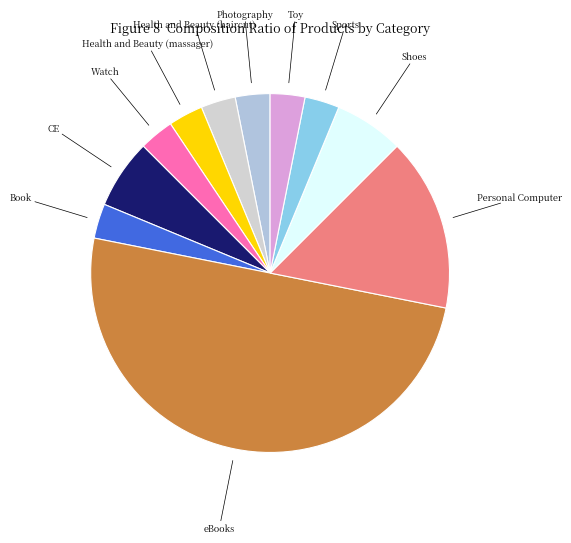

Is Watch the majority of the pie?

No